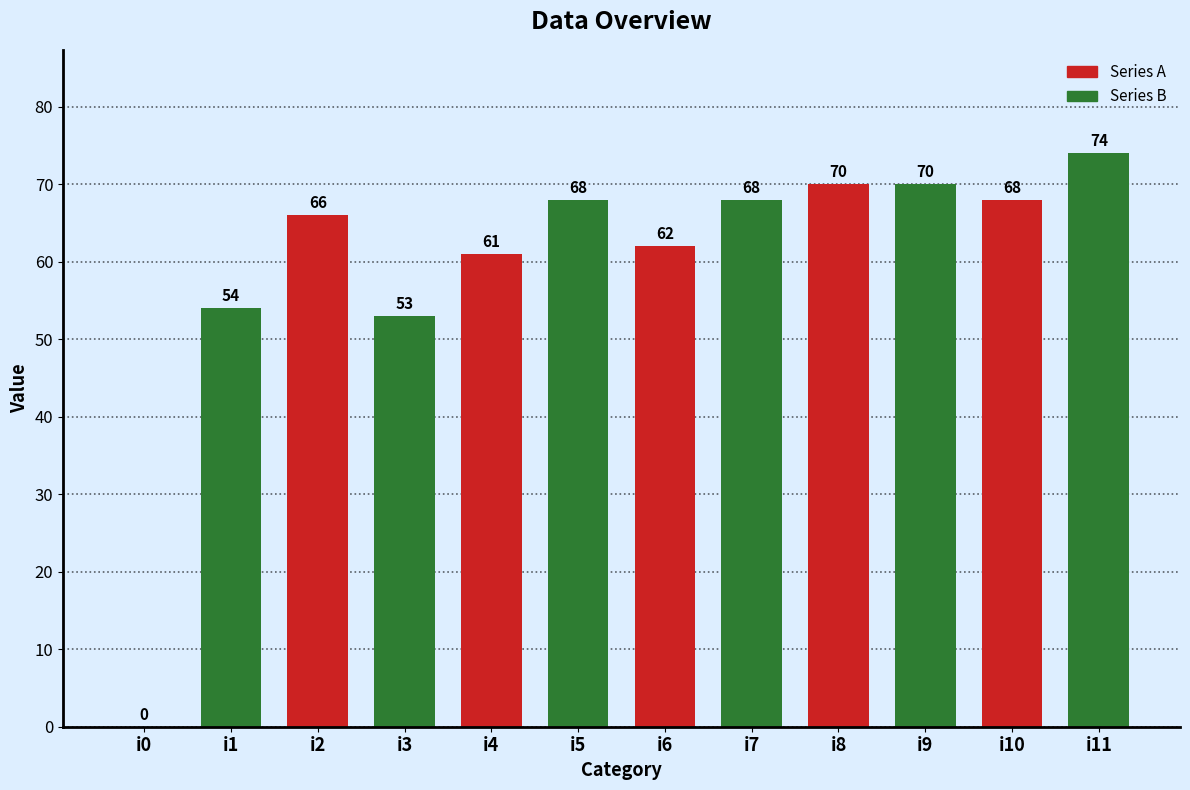

Is it true that the value at i3 is 53?

True